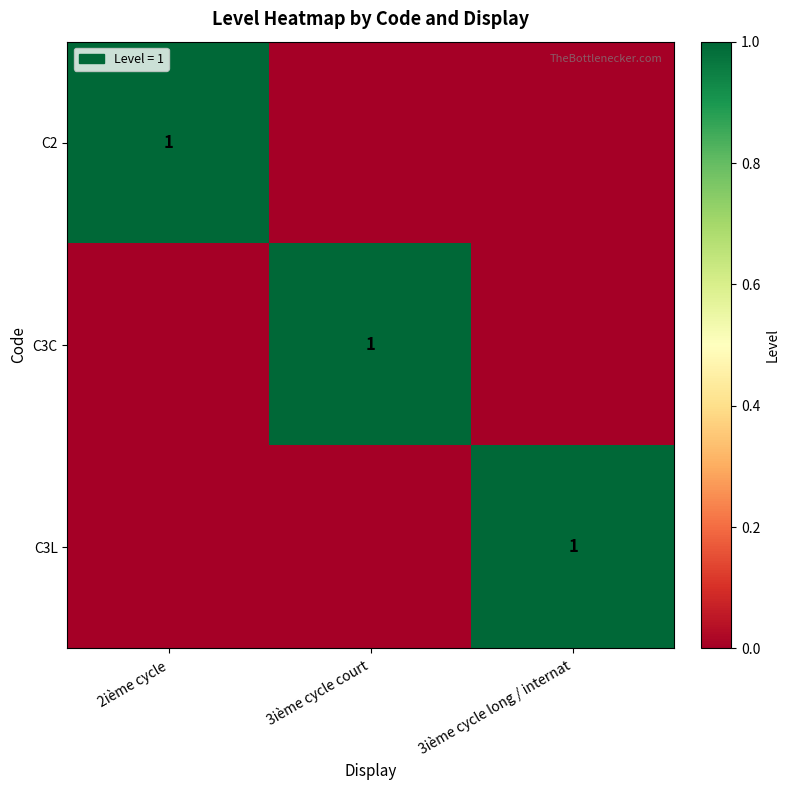

The C3L series shows 1 at 3ième cycle long / internat. True or false?

True